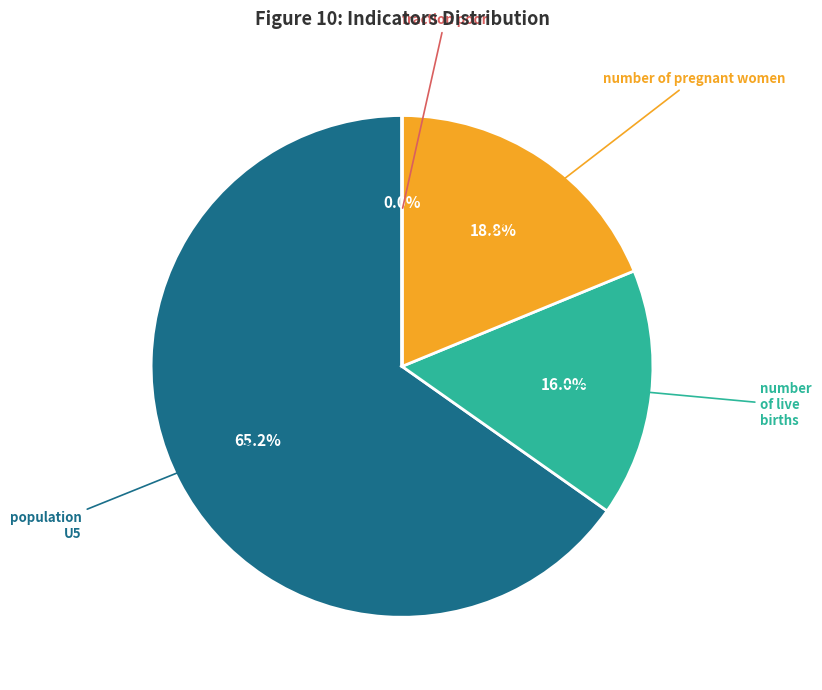

Combined, do population U5 and number of live births account for over 50%?

Yes